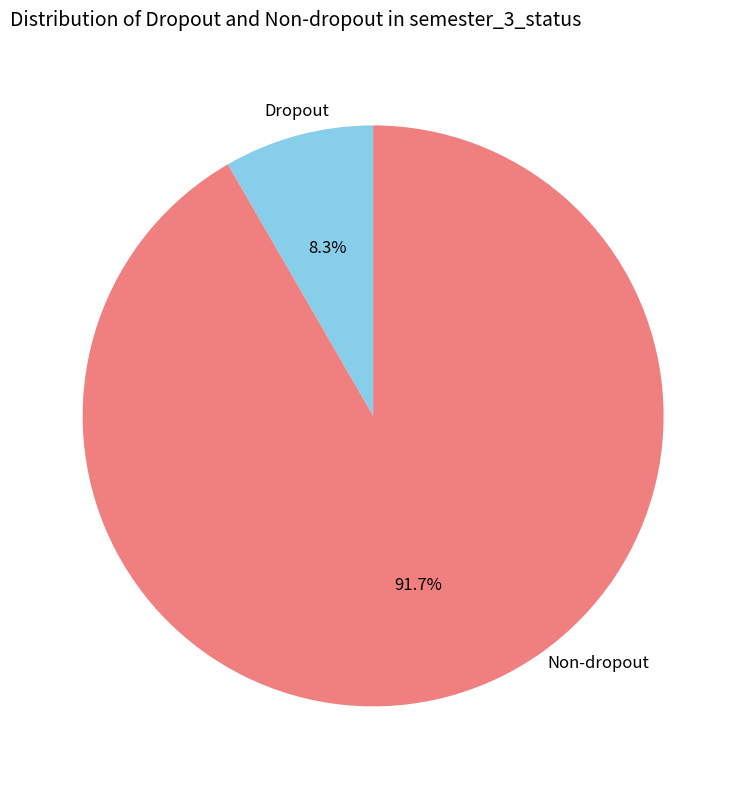

What is the total percentage of Dropout and Non-dropout?

100.0%